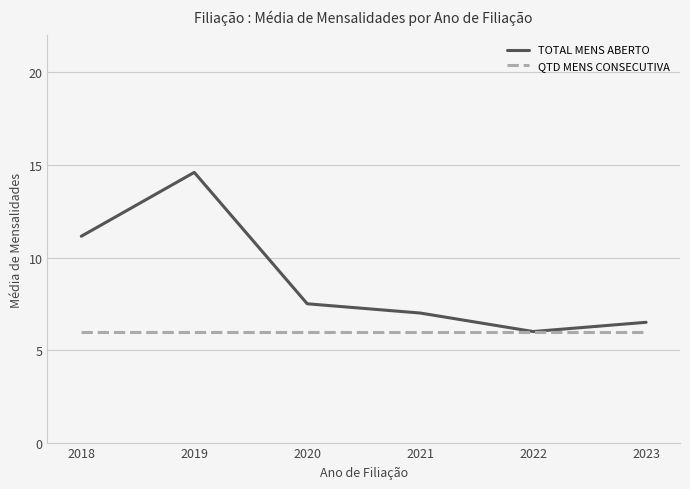

What is the spread (max minus min) of values at 2018?

5.1